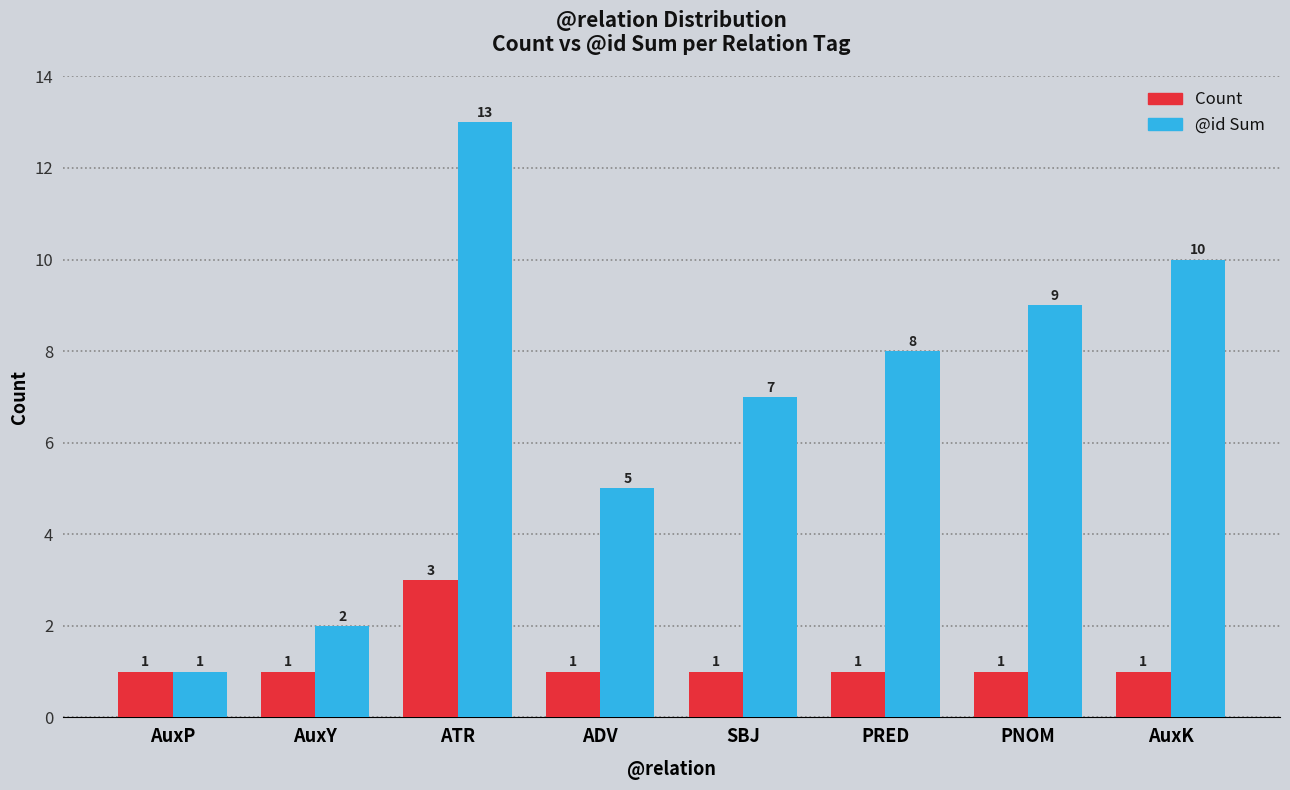

Which series has the largest total across all categories?

@id Sum